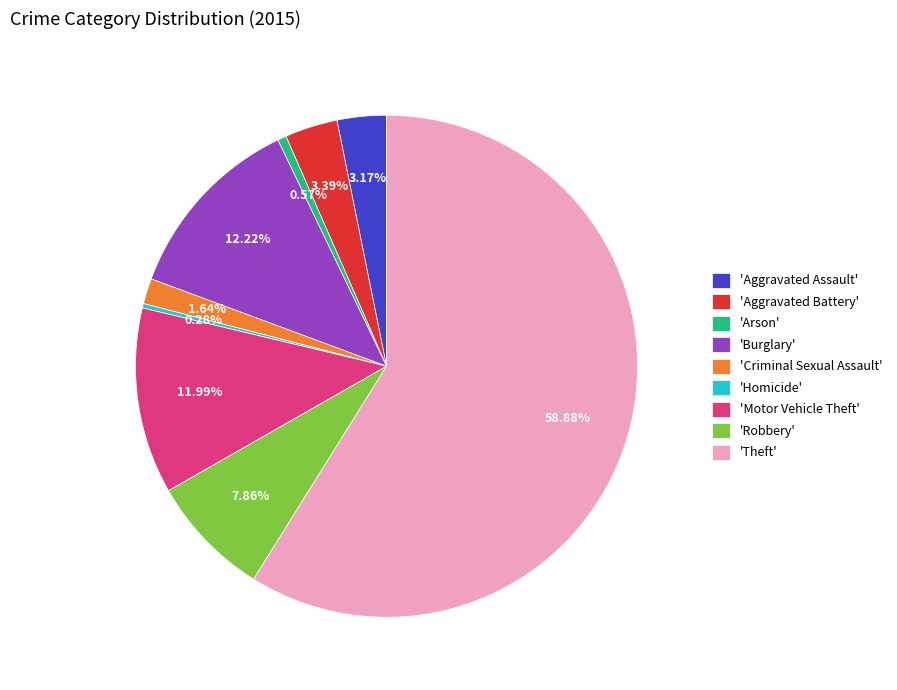

To the nearest percent, what is the average slice percentage?

11%